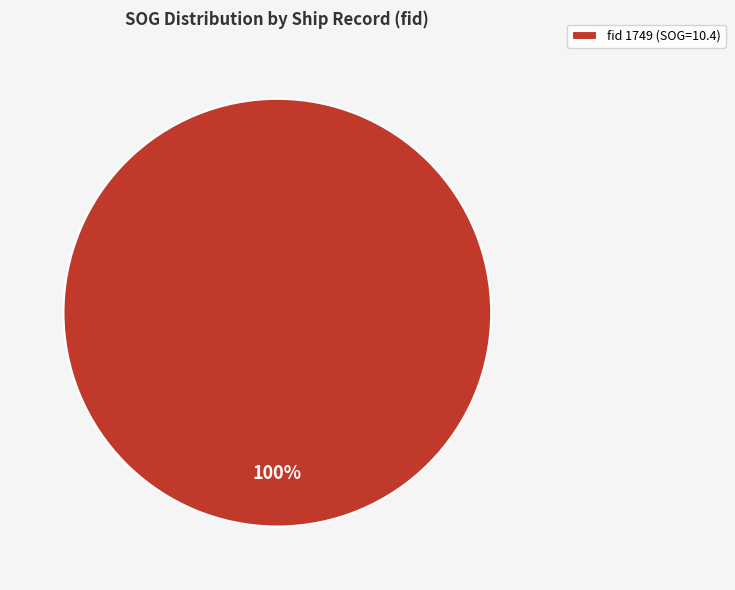

Is it true that fid 1749 (SOG=10.4) is 100% of the pie?

True